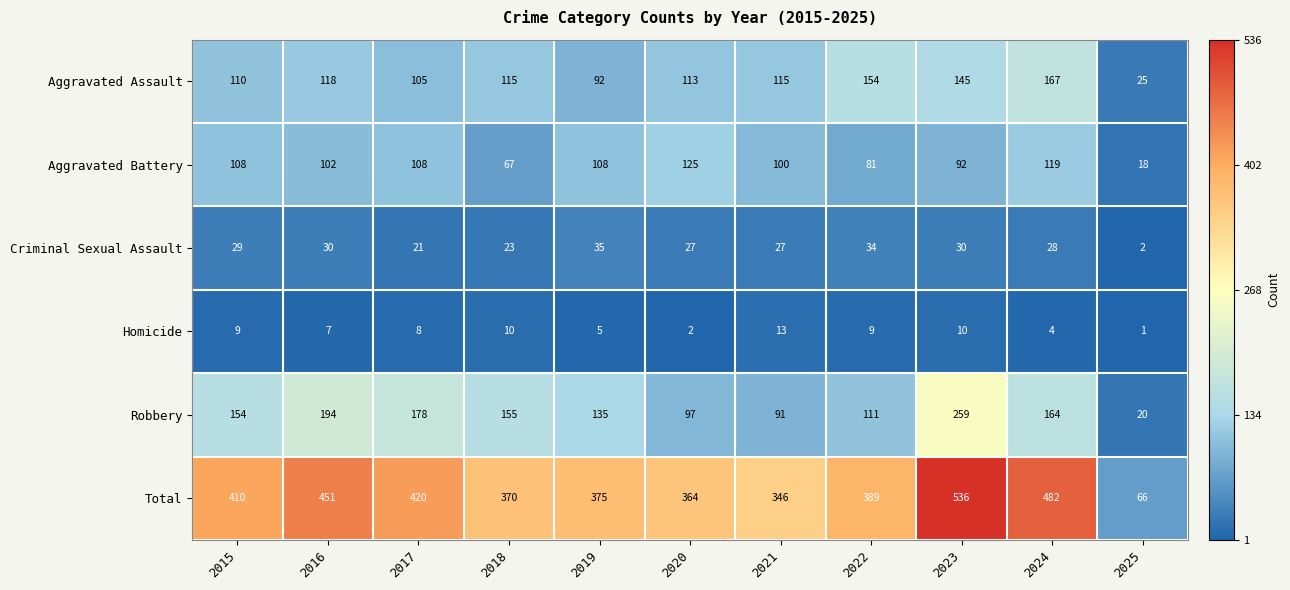

True or false: Criminal Sexual Assault has a value of 48 at 2024.

False